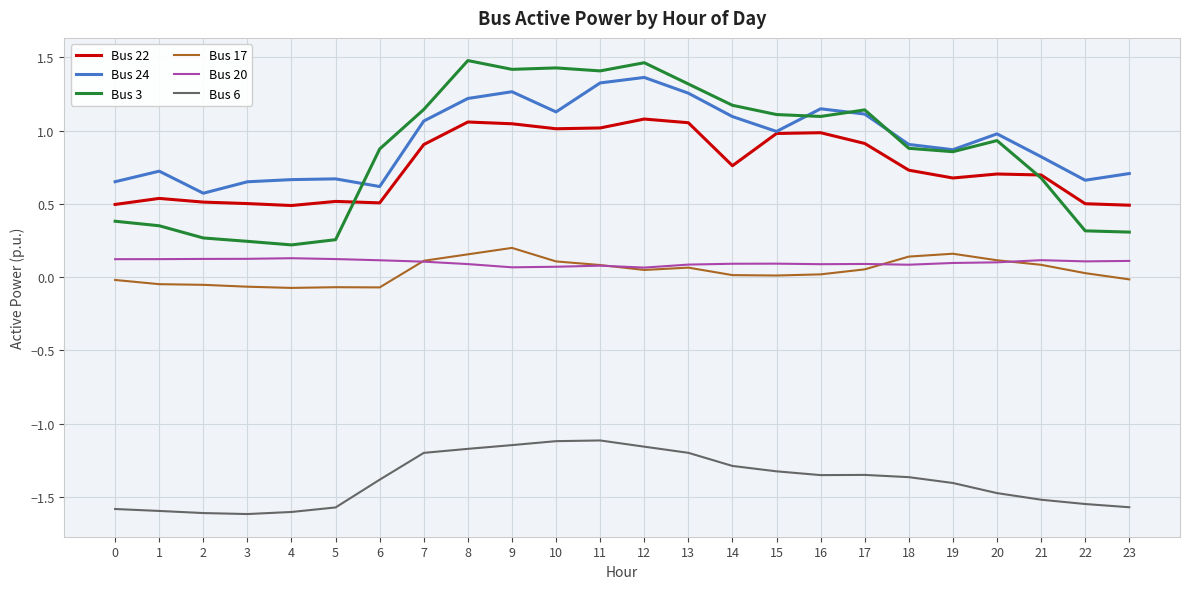

Is it true that Bus 20 equals 0.1 at 18?

True